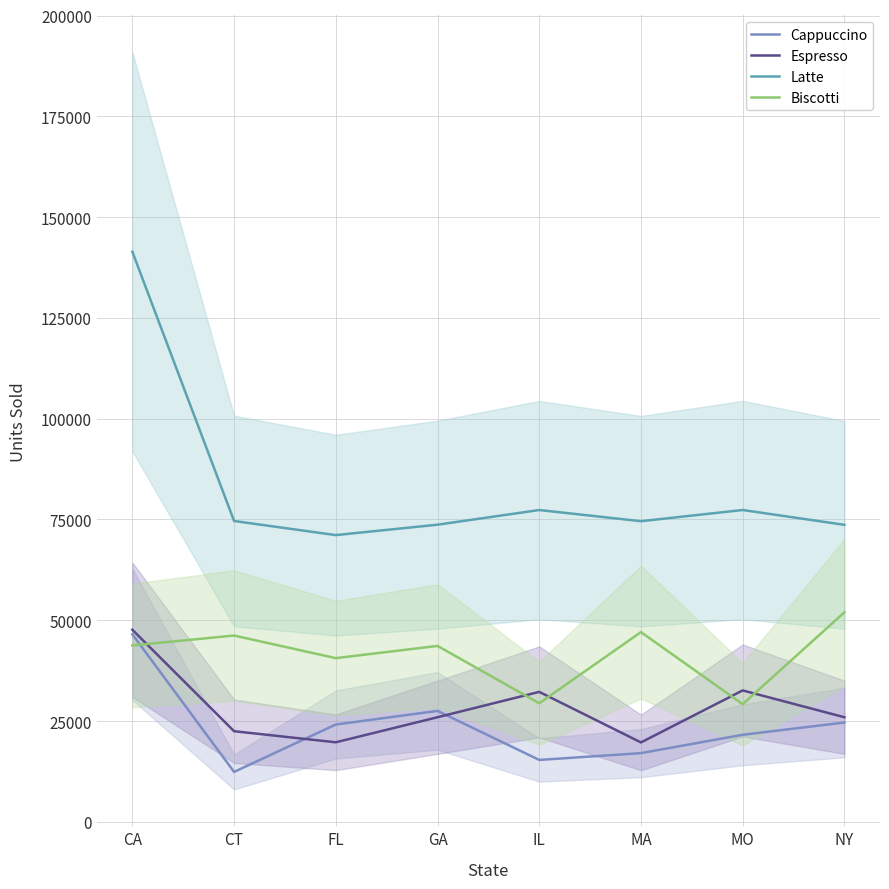

What is the difference between the second highest and second lowest values in the Biscotti series?

17651